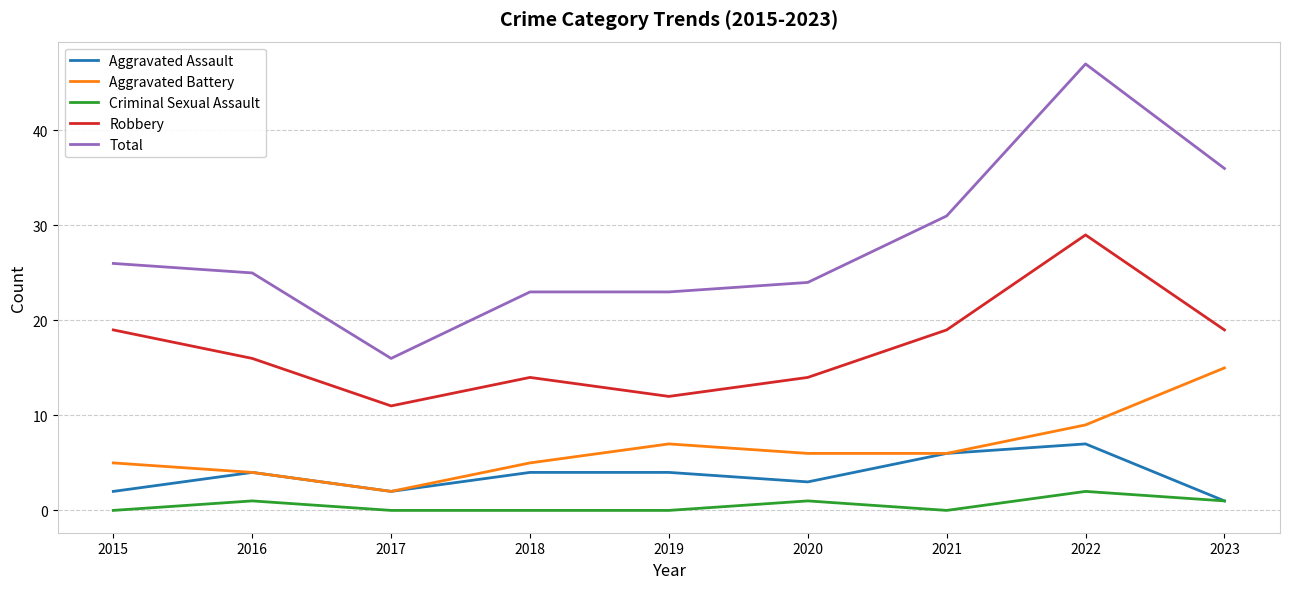

What are all the series names shown in the legend?

Aggravated Assault, Aggravated Battery, Criminal Sexual Assault, Robbery, Total